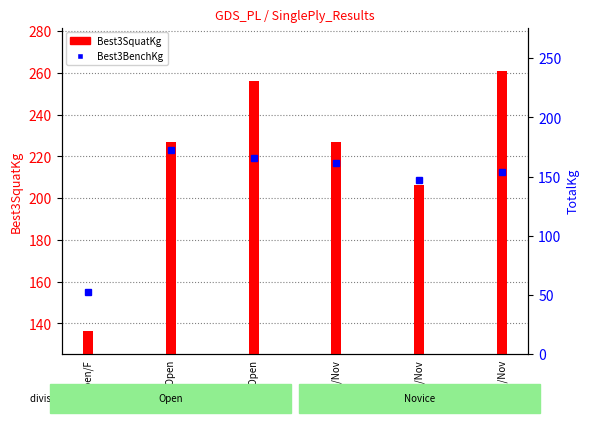

The chart shows a value of 172.4 at 67.5/Open. True or false?

True